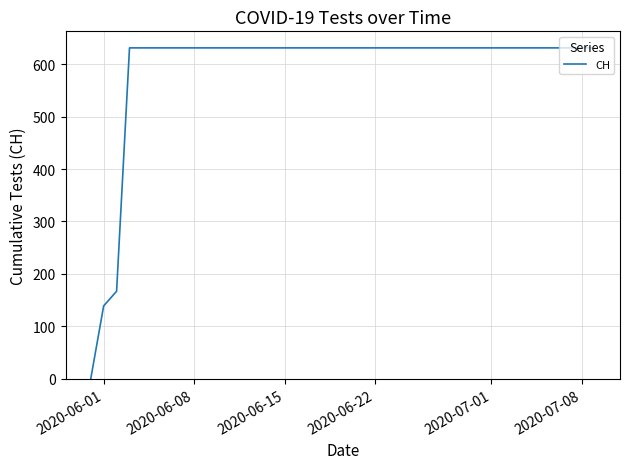

What is the difference between the maximum and minimum values?

631